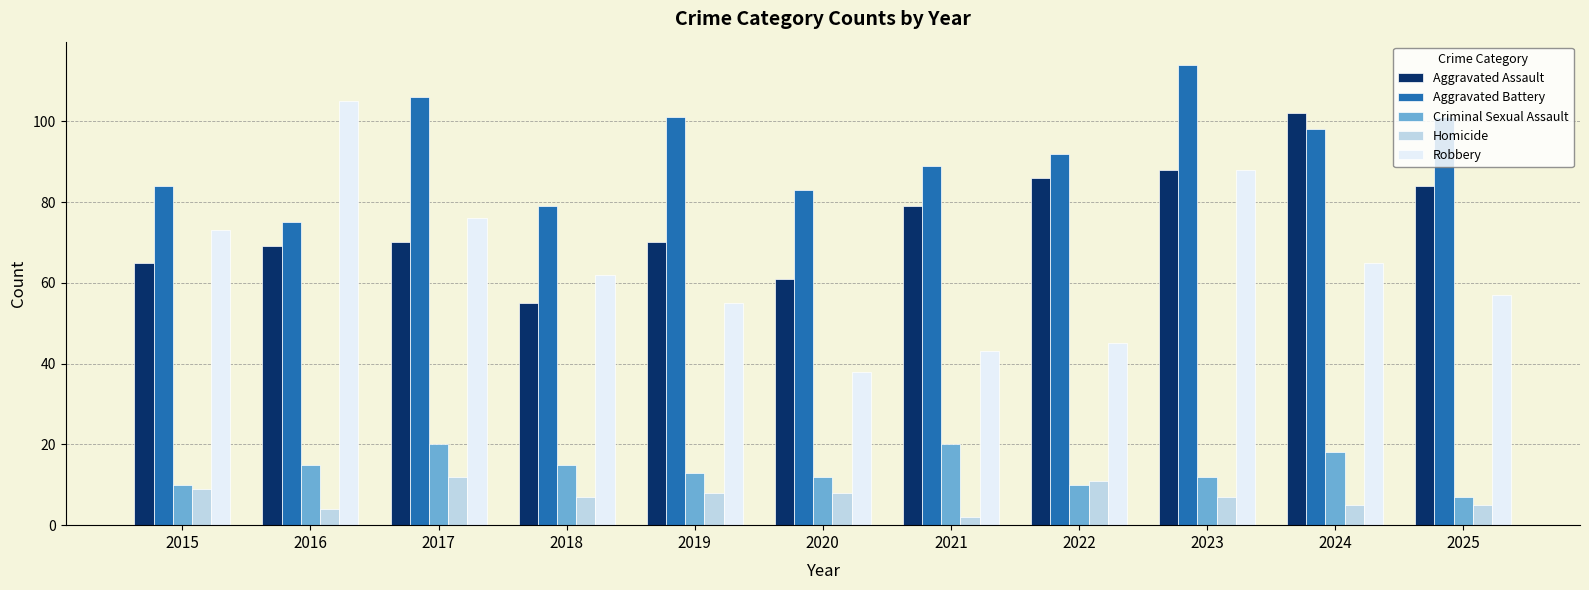

Which series changed the most between 2015 and 2023?

Aggravated Battery